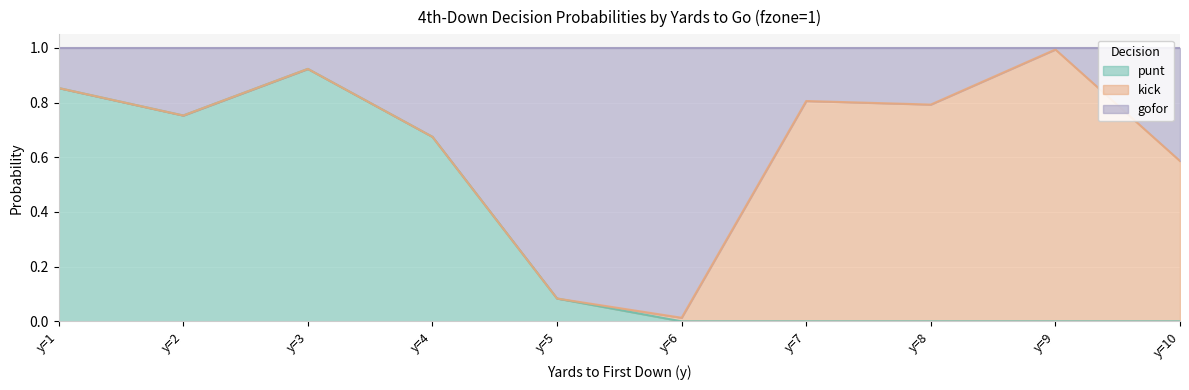

At which label does punt reach its peak?

y=3